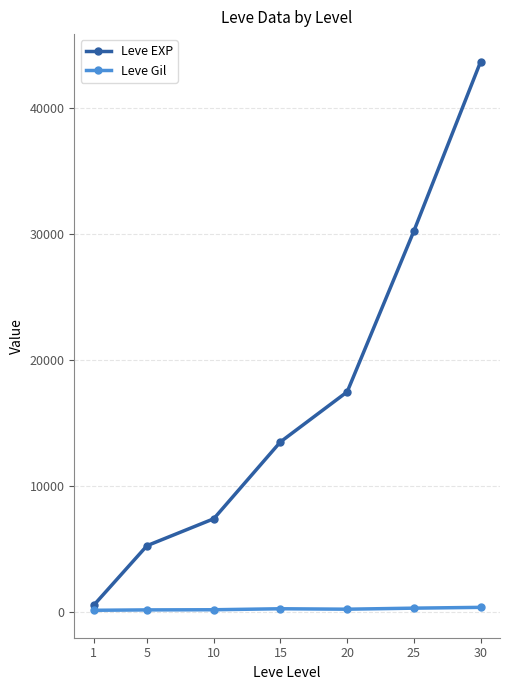

What is the value of the Leve EXP point at the 3rd from the left?

7400.0